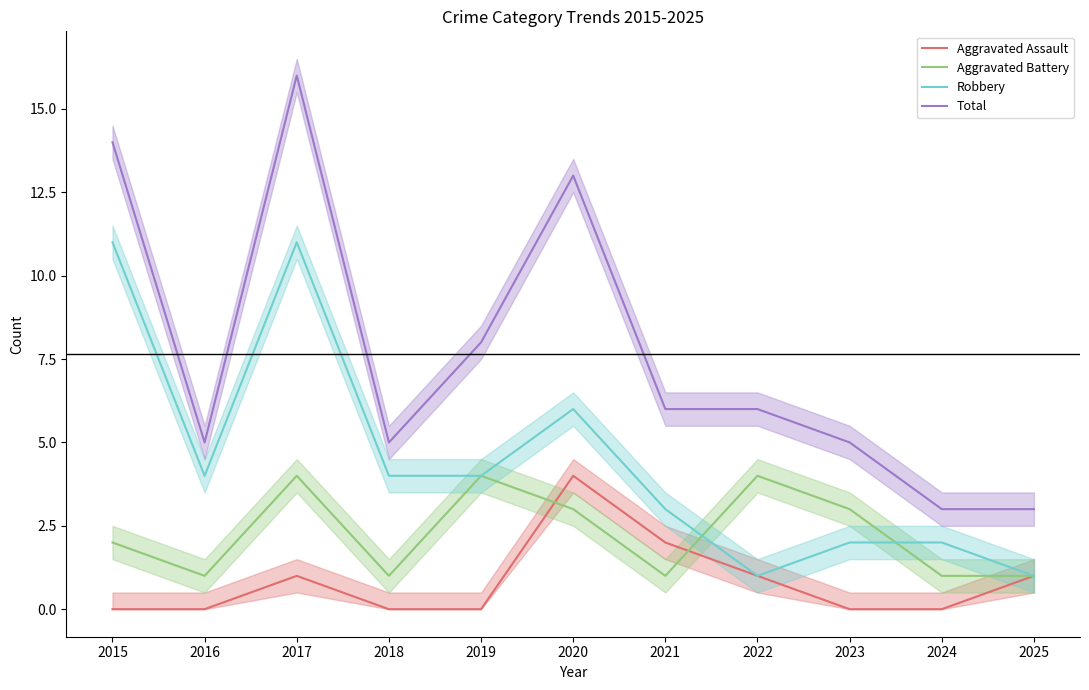

True or false: Aggravated Battery and Total cross at least once.

False